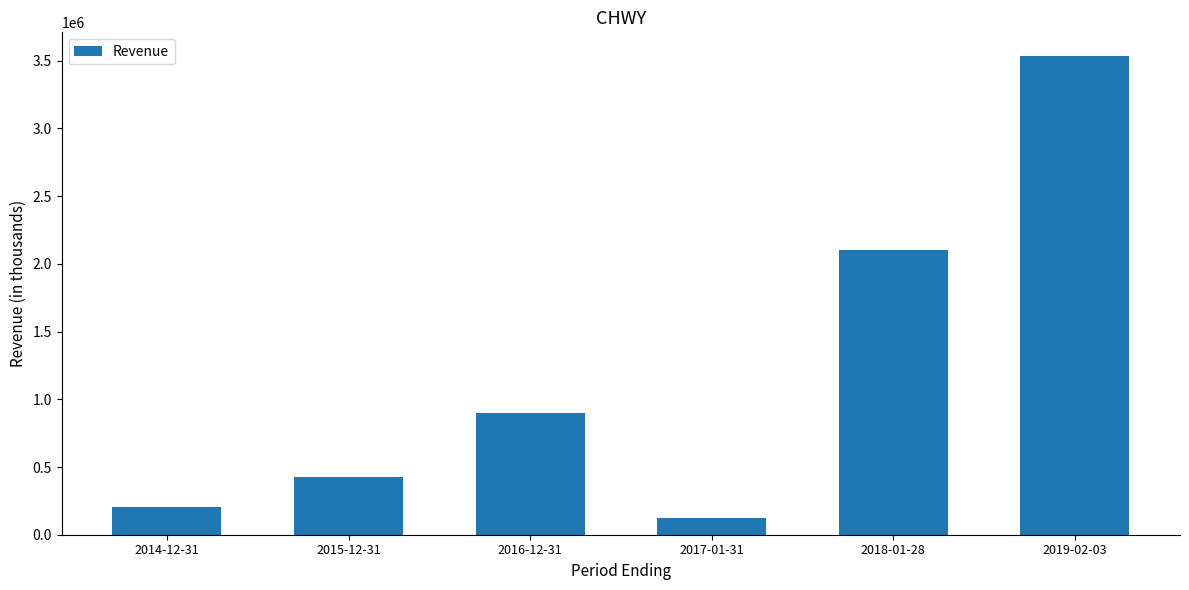

Rank the categories by value from highest to lowest.

2019-02-03, 2018-01-28, 2016-12-31, 2015-12-31, 2014-12-31, 2017-01-31